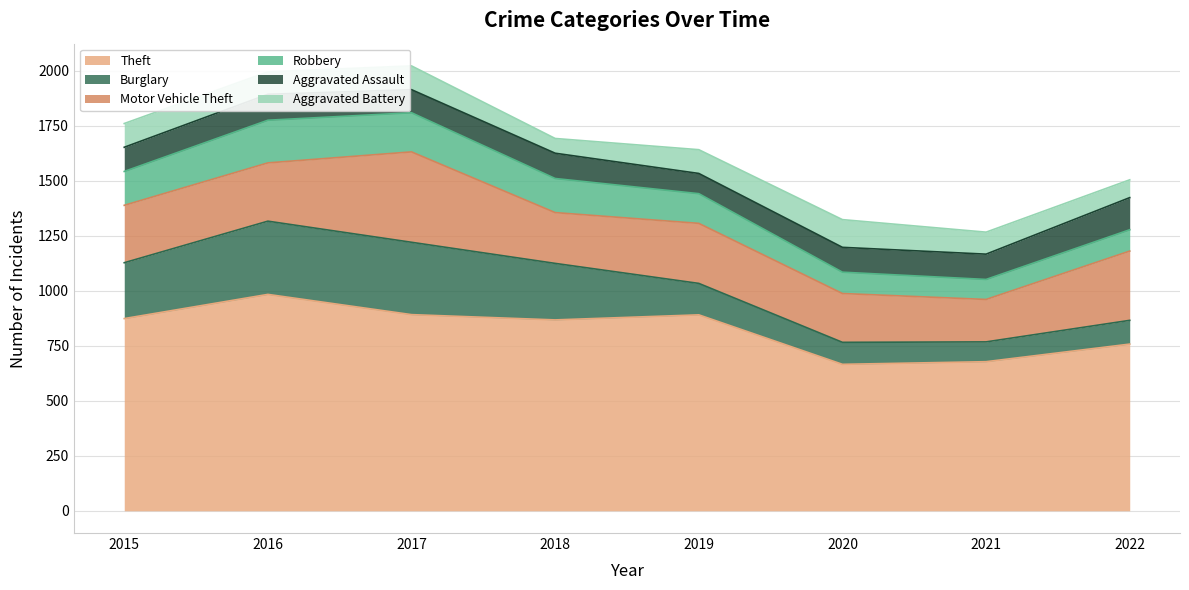

At which label does Burglary reach its peak?

2016